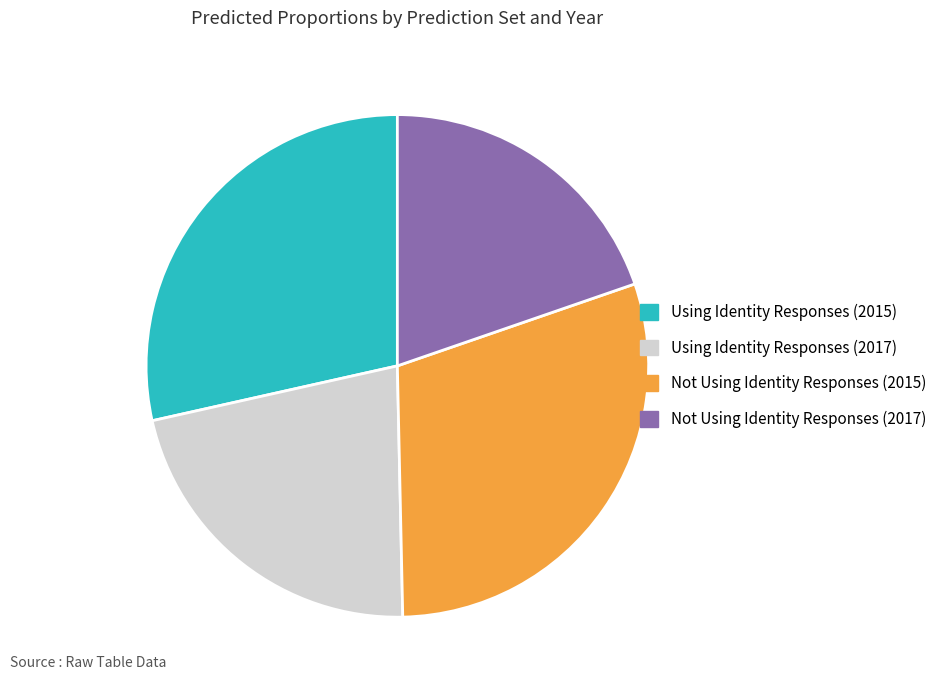

Is it true that Using Identity Responses (2015) is 16% of the pie?

False